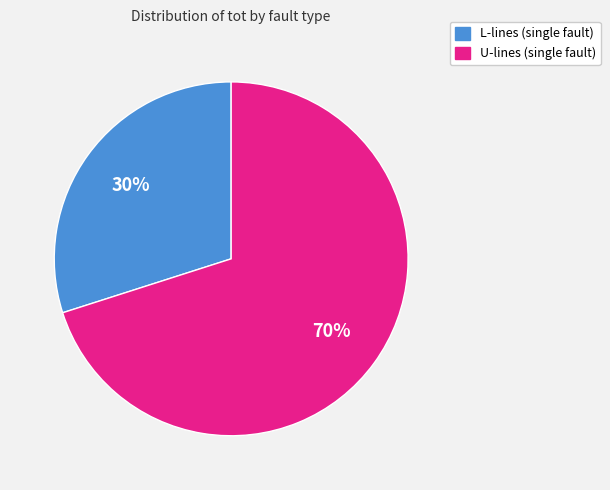

To the nearest percent, what is the average slice percentage?

50%